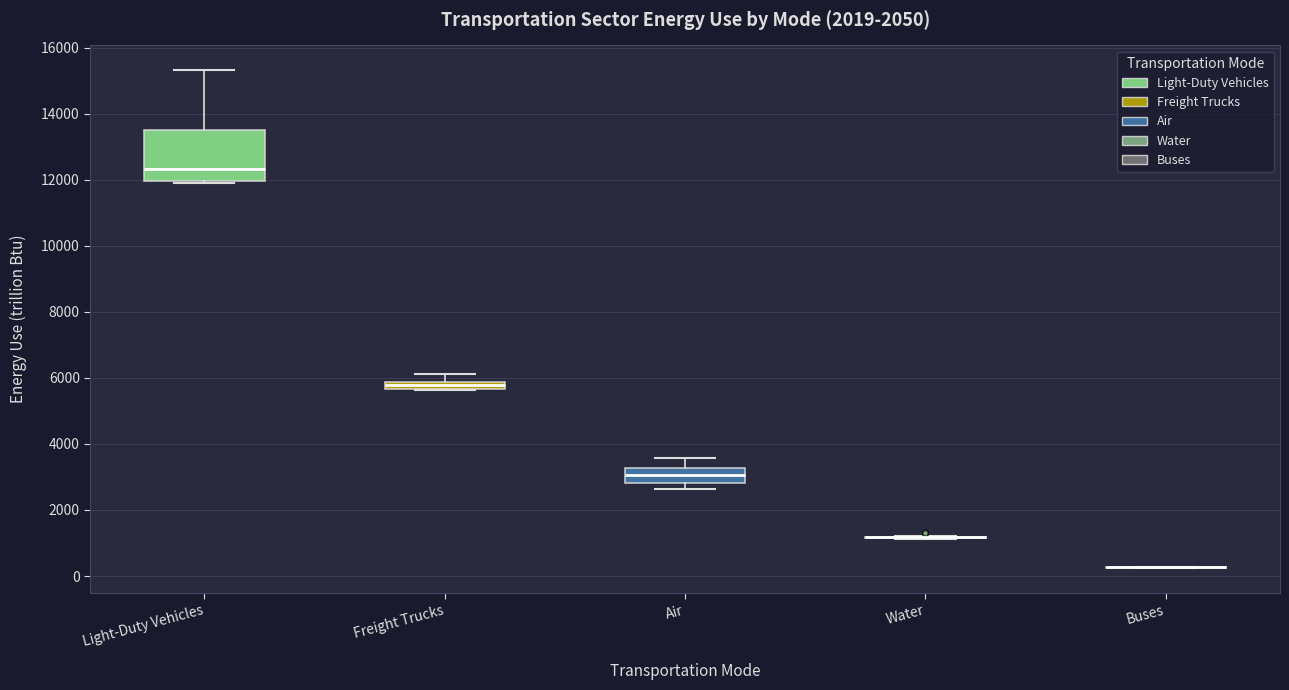

Where is the lower edge of the box for Air on the y-axis? The values are not printed on the chart, so give them approximately, as read against the axis.

2800